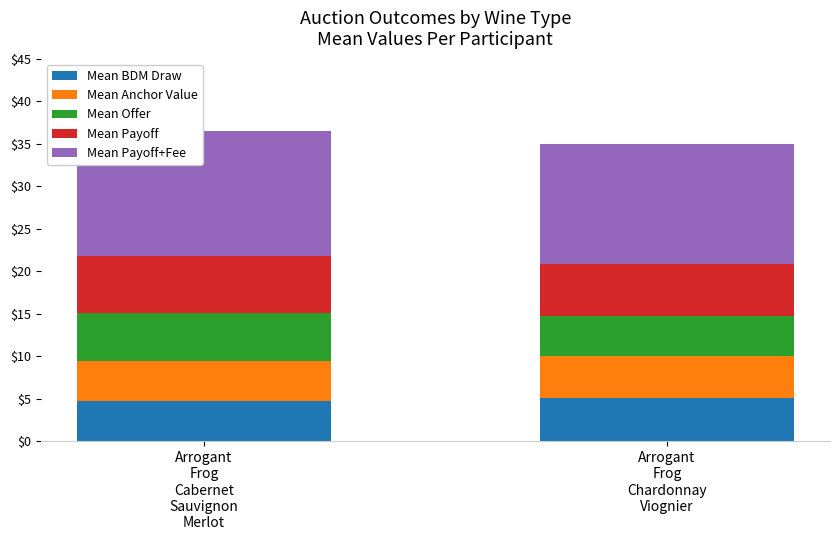

Reading right to left, transcribe the values for Mean BDM Draw.

5.1	4.7